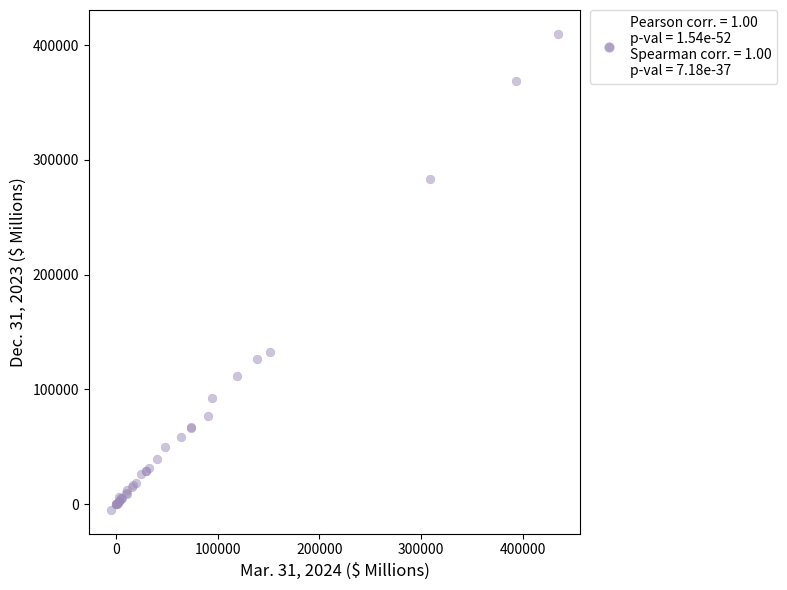

What Y value in the scatter plot is closest to 202492?

132616